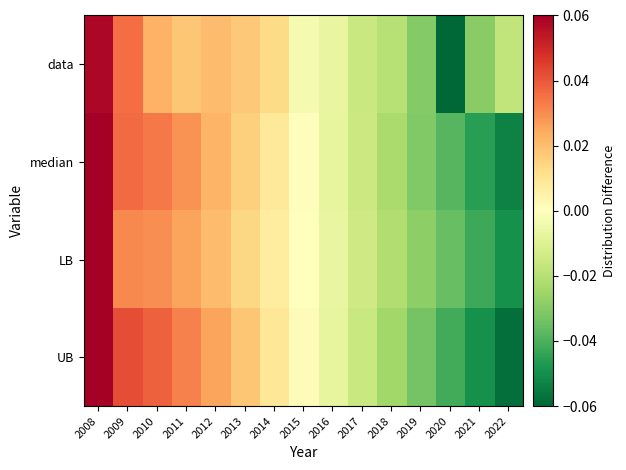

At 2016, list the series in order from largest to smallest.

data, LB, median, UB